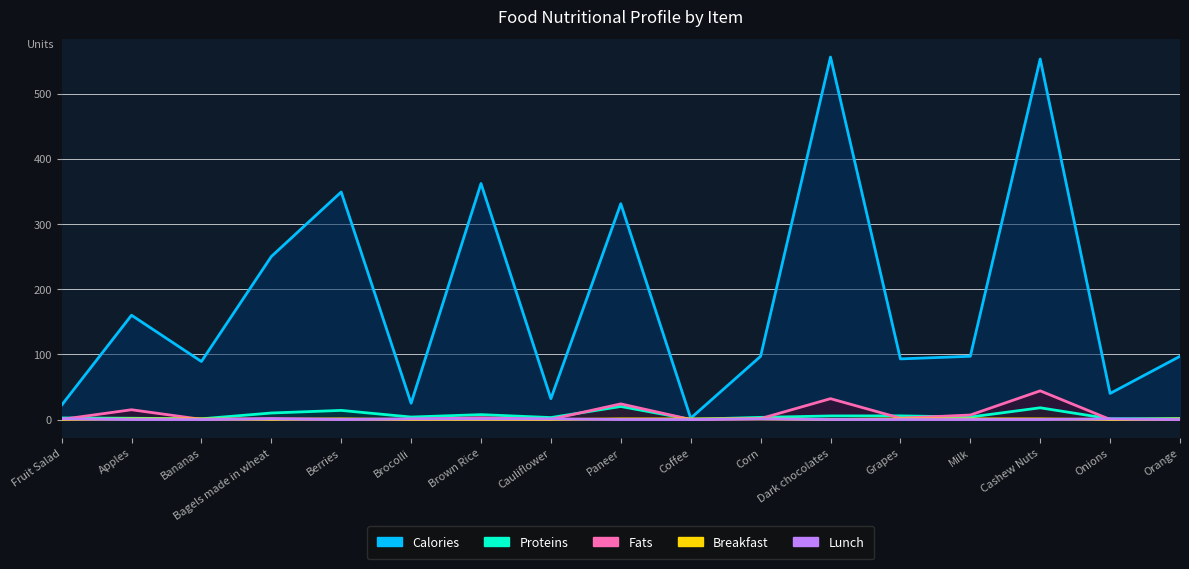

Count the number of data series in this chart.

5